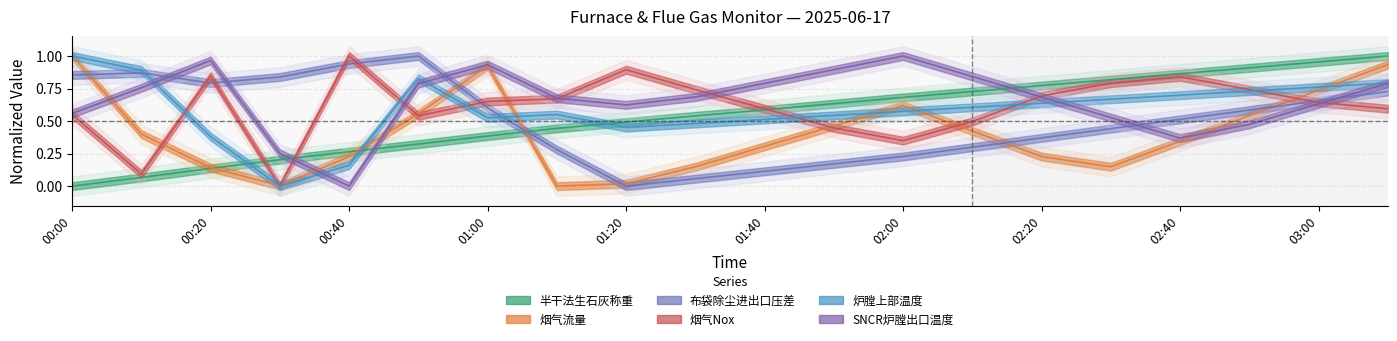

True or false: 半干法生石灰称重 and 炉膛上部温度 intersect in this chart.

True